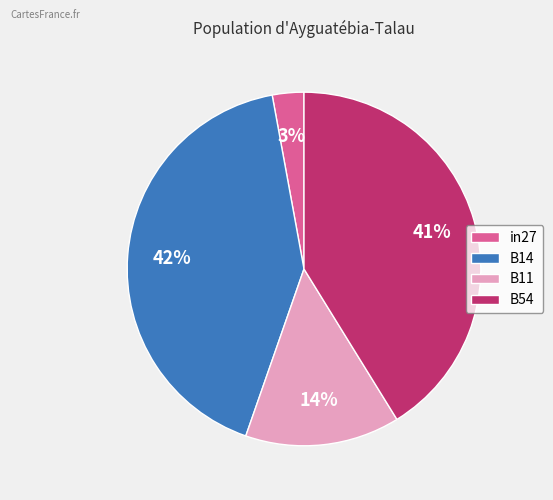

To the nearest percent, what percentage of the pie is B11?

14%